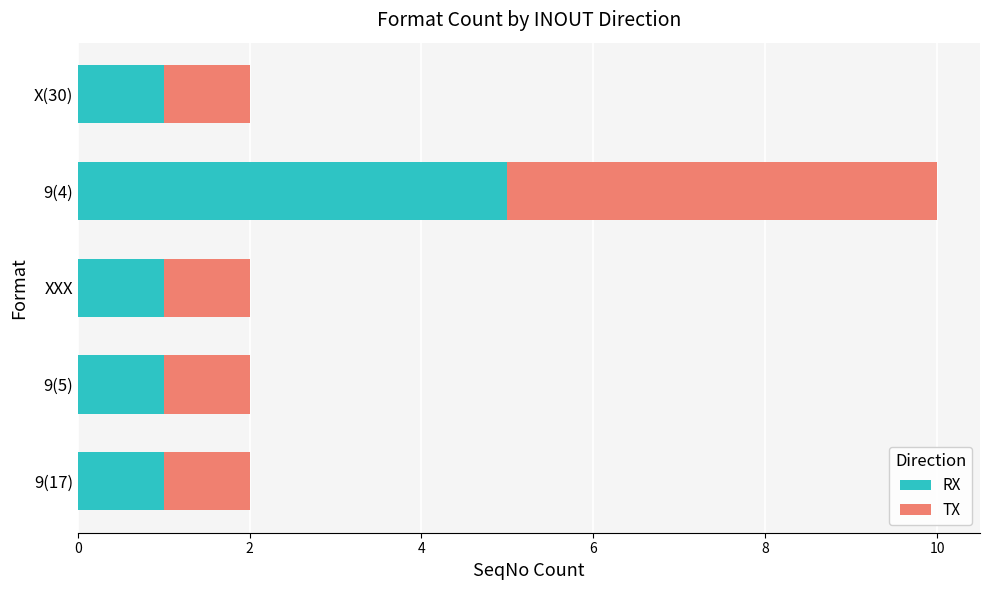

At which category is the sum across all series the highest?

9(4)